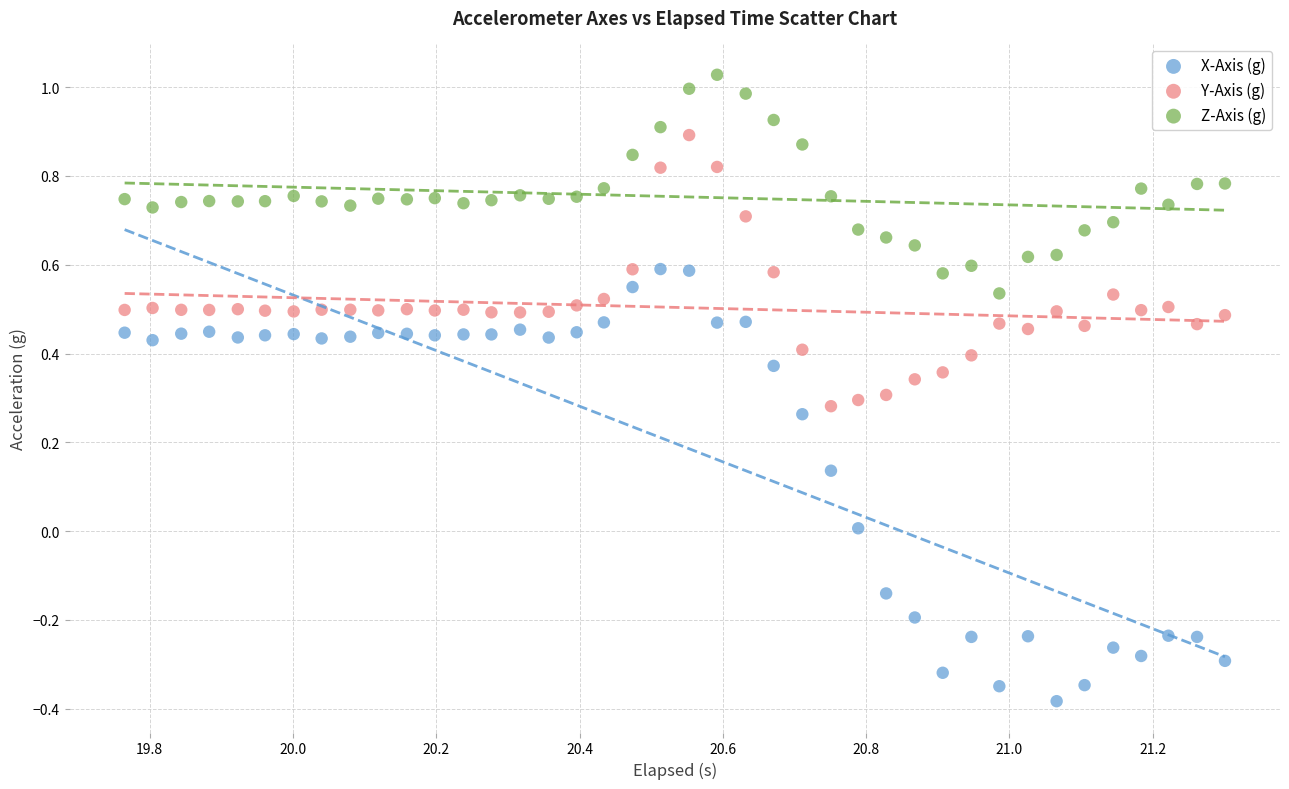

Which series reaches the maximum Y coordinate?

Z-Axis (g)